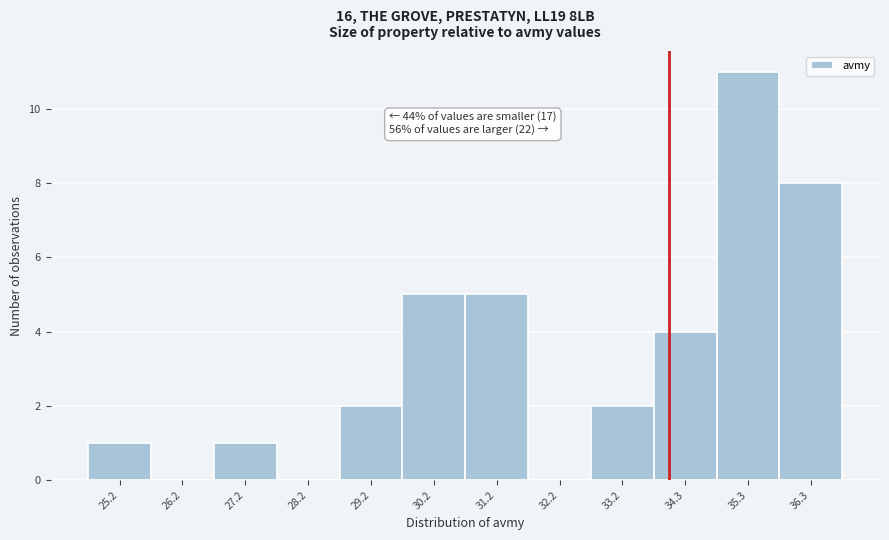

Over which range of the x-axis is the bar tallest?

34.8 to 35.8